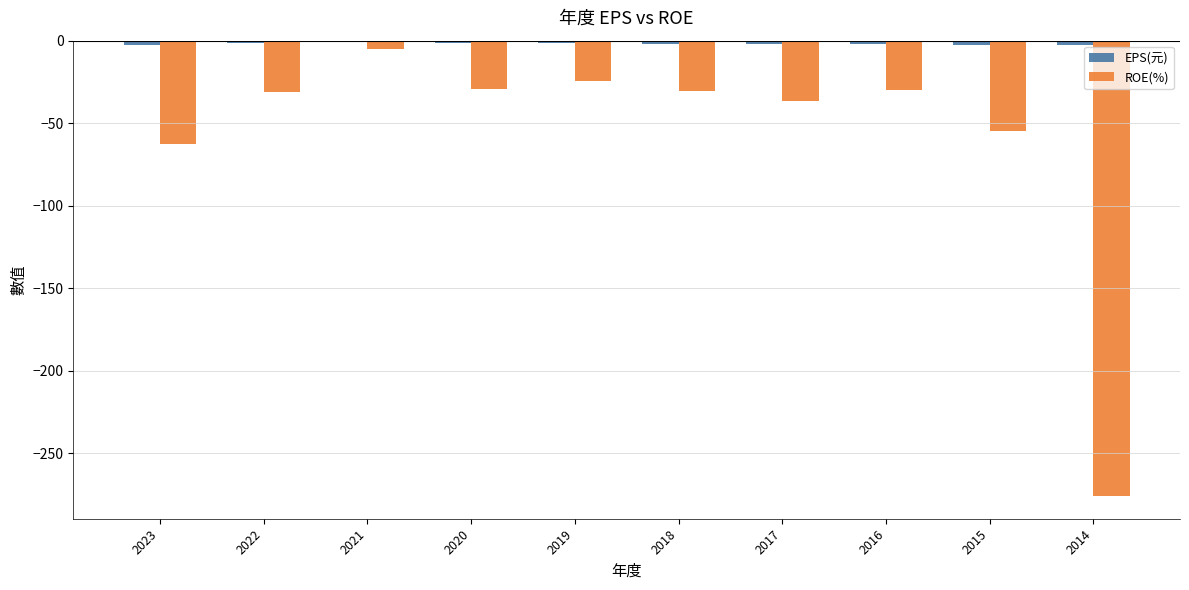

What is the total value across all series at 2021?

-5.6